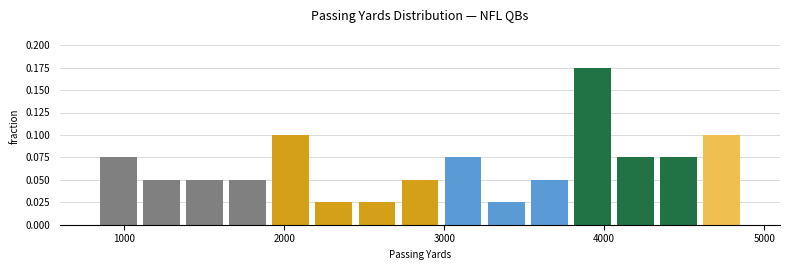

Around what value on the x-axis is the tallest bar? Give the approximate position of its centre, as read against the axis.

3900